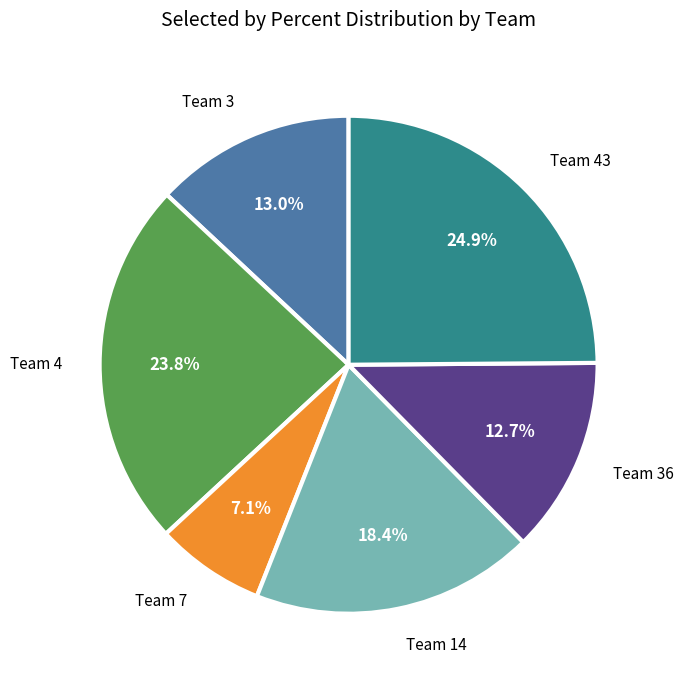

Is there any slice that represents more than half of the pie?

No